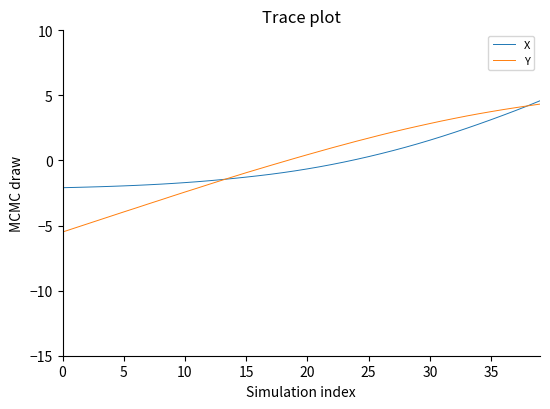

After their last crossing, which series has the higher values: X or Y?

X